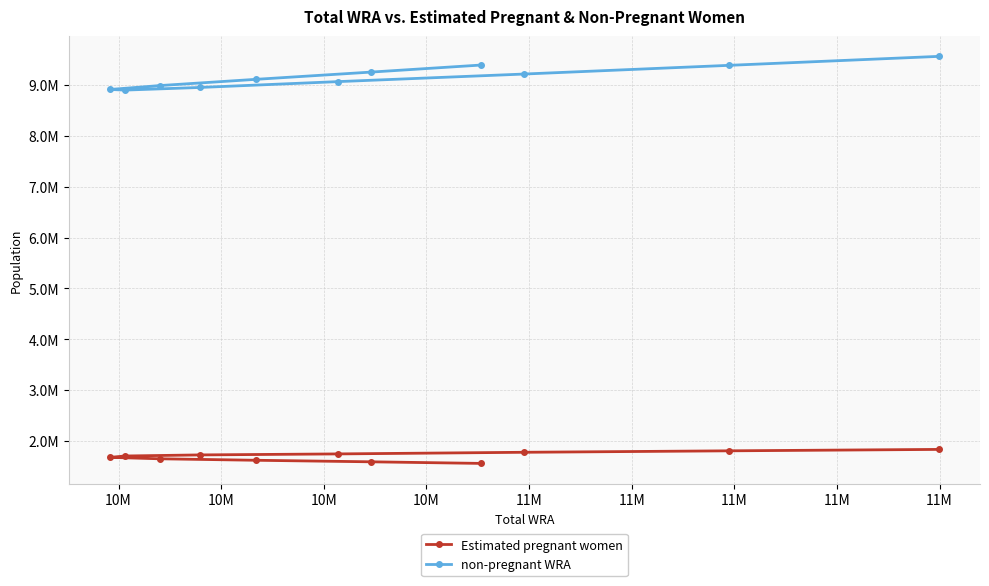

Where does the Estimated pregnant women series first go above 1704195?

10M